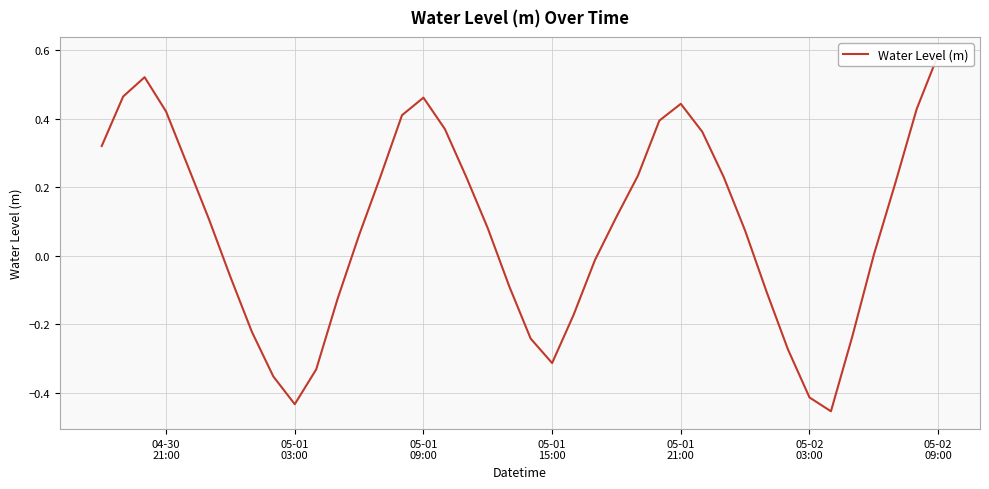

Reading left to right, transcribe all the data shown in this chart.

0.3	0.5	0.5	0.4	0.3	0.1	-0.1	-0.2	-0.4	-0.4	-0.3	-0.1	0.1	0.2	0.4	0.5	0.4	0.2	0.1	-0.1	-0.2	-0.3	-0.2	-0.0	0.1	0.2	0.4	0.4	0.4	0.2	0.1	-0.1	-0.3	-0.4	-0.5	-0.2	0.0	0.2	0.4	0.6